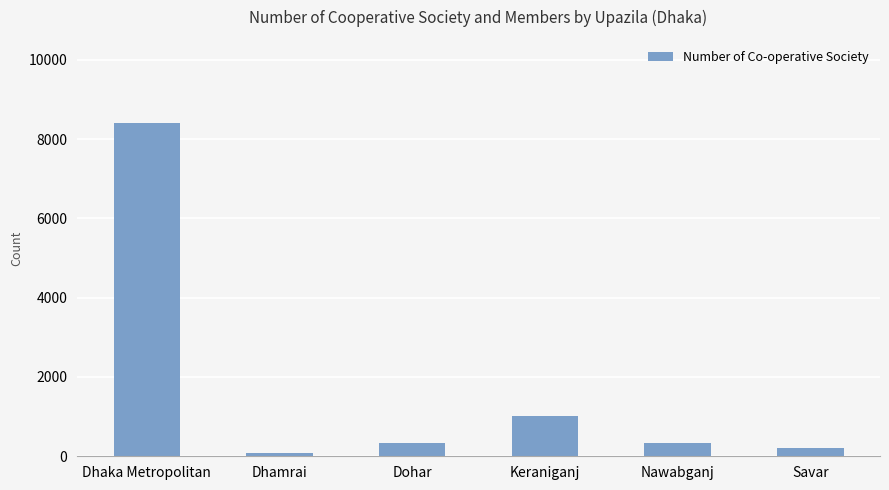

What position from the left is Savar?

6